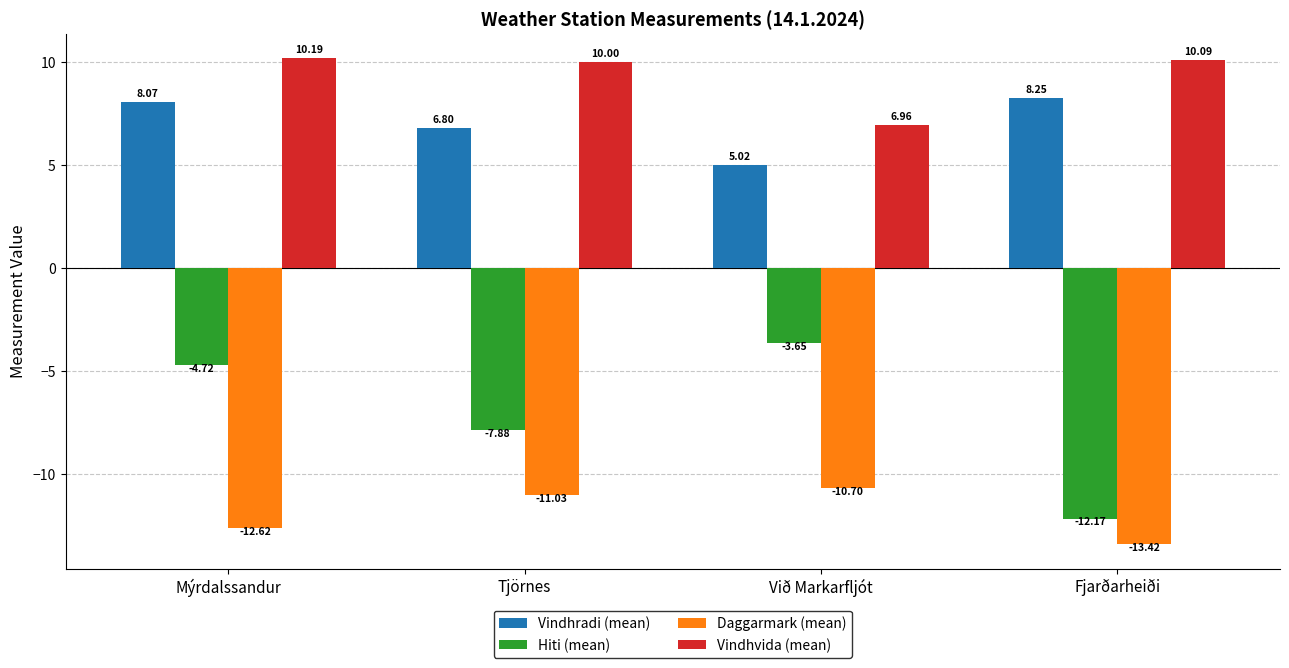

What is the sum of the Daggarmark (mean) values at Við Markarfljót and Tjörnes?

-21.7